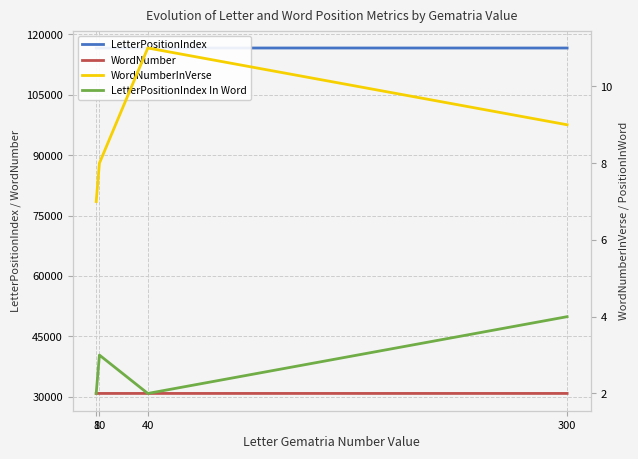

Where is WordNumberInVerse nearest to the value 9?

300